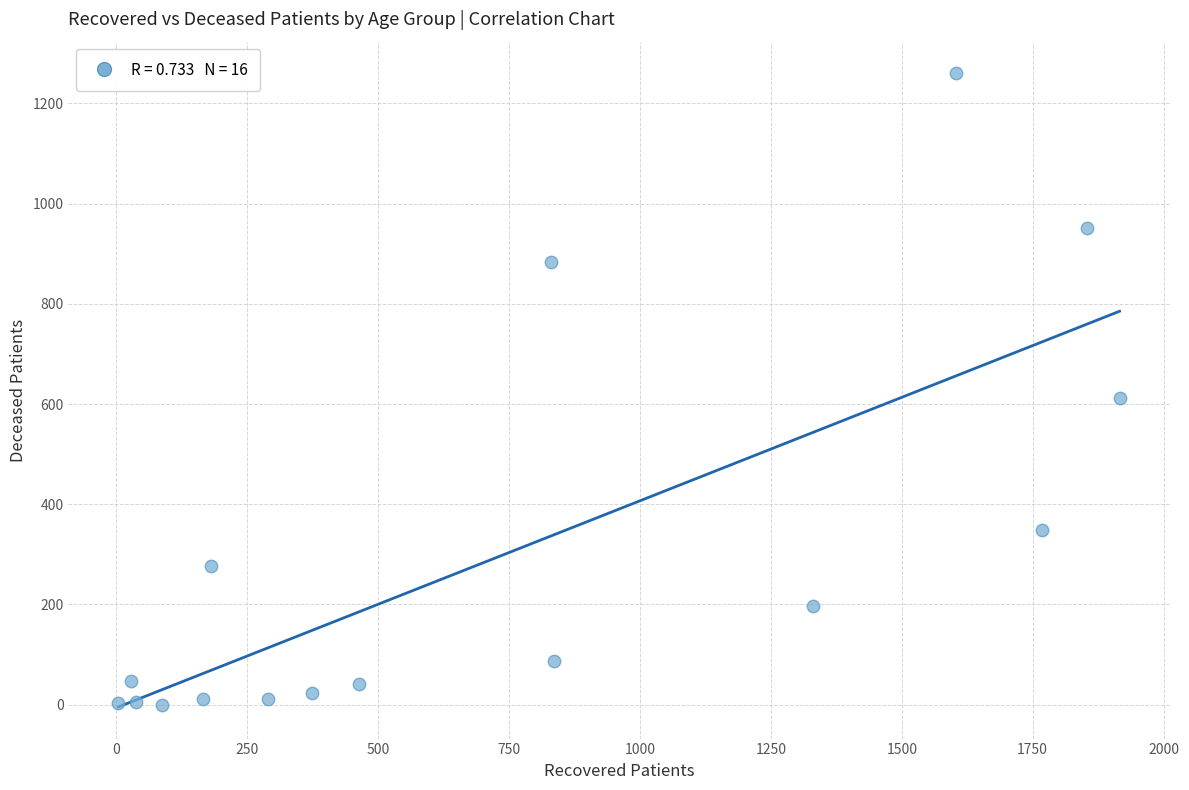

What is the range of X values (max minus min)?

1912